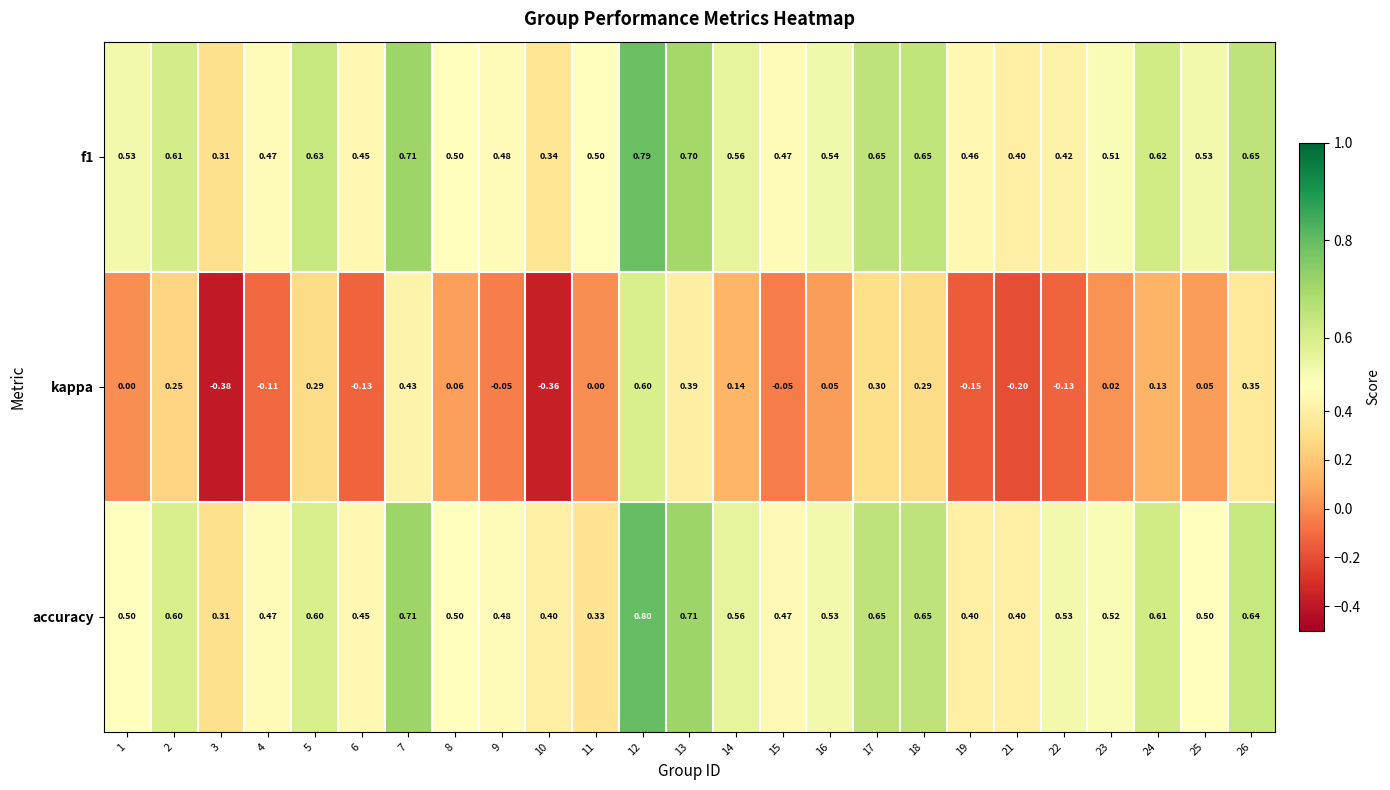

Is the value of accuracy at 24 greater than the value of f1 at 4?

Yes